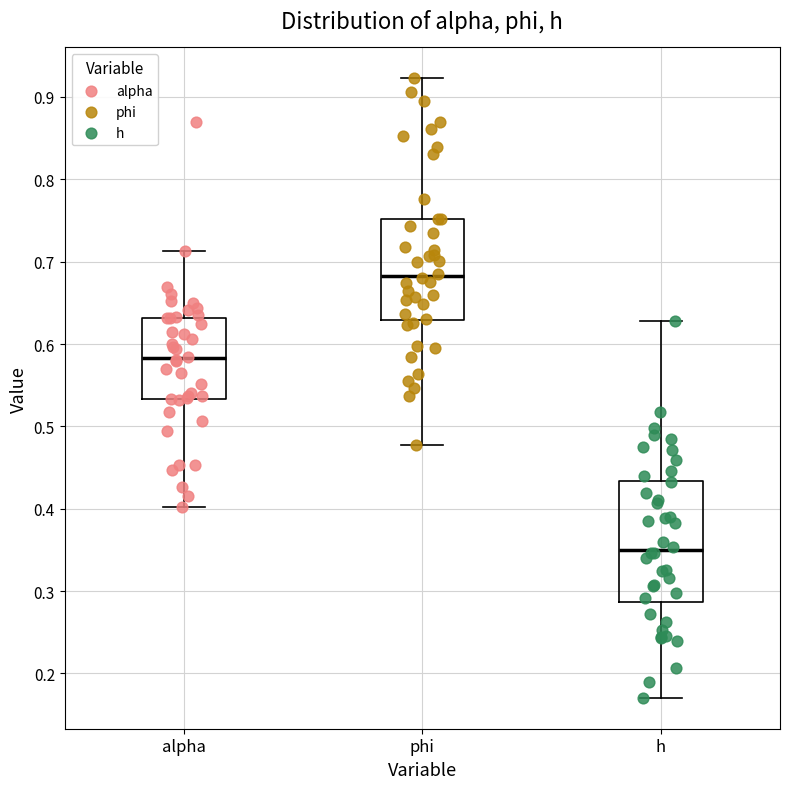

Reading left to right, read every box against the y-axis: the position of its median line, the range the box covers, and the ends of its whiskers. The values are not printed on the chart, so give them approximately, as read against the axis.

alpha: median 0.58, box 0.53 to 0.63, whiskers 0.40 to 0.71
phi: median 0.68, box 0.63 to 0.75, whiskers 0.48 to 0.92
h: median 0.35, box 0.29 to 0.43, whiskers 0.17 to 0.63